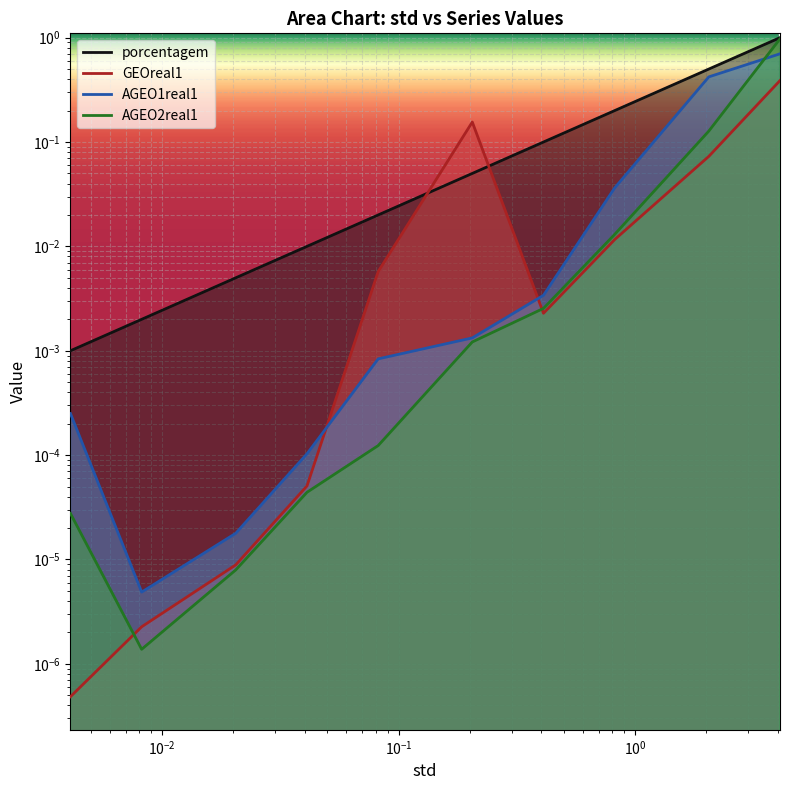

Does the chart display data point markers on the line(s)?

No